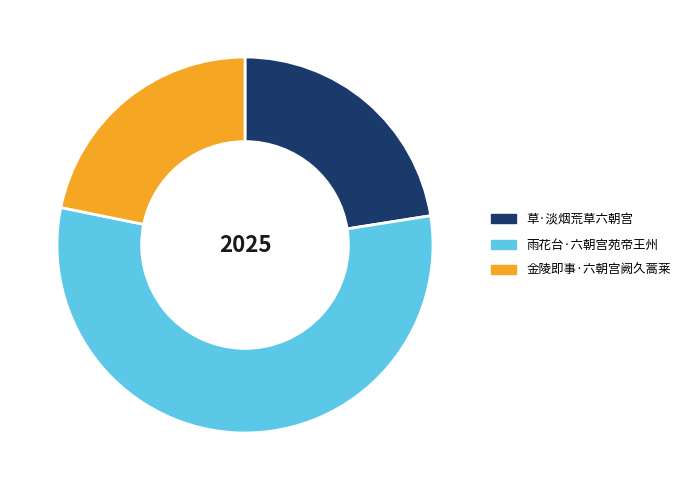

Rank the categories by value from lowest to highest.

金陵即事·六朝宫阙久蒿莱, 草·淡烟荒草六朝宫, 雨花台·六朝宫苑帝王州